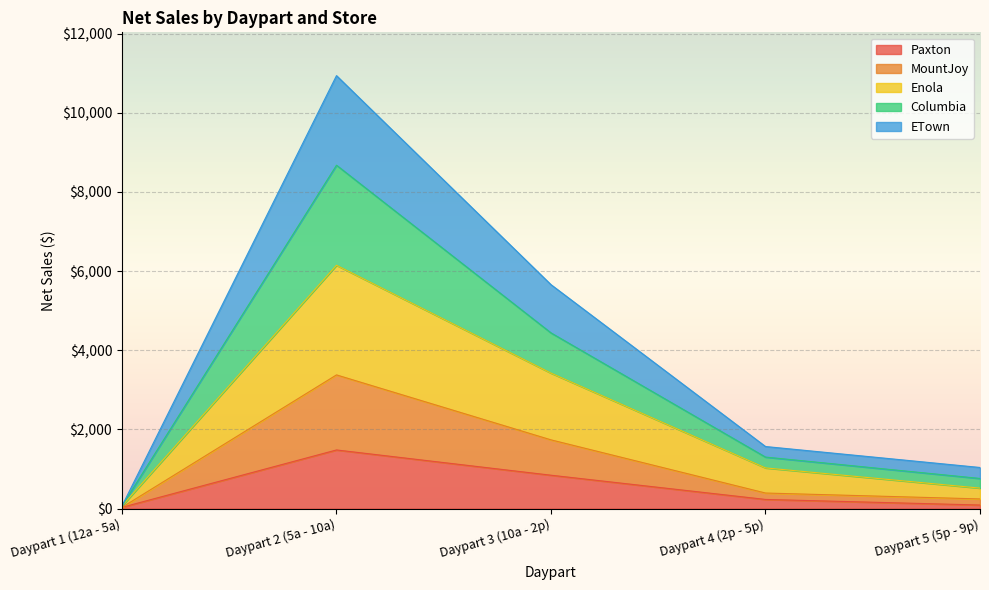

What is the value of the ETown point at the 4th from the left?

1569.0